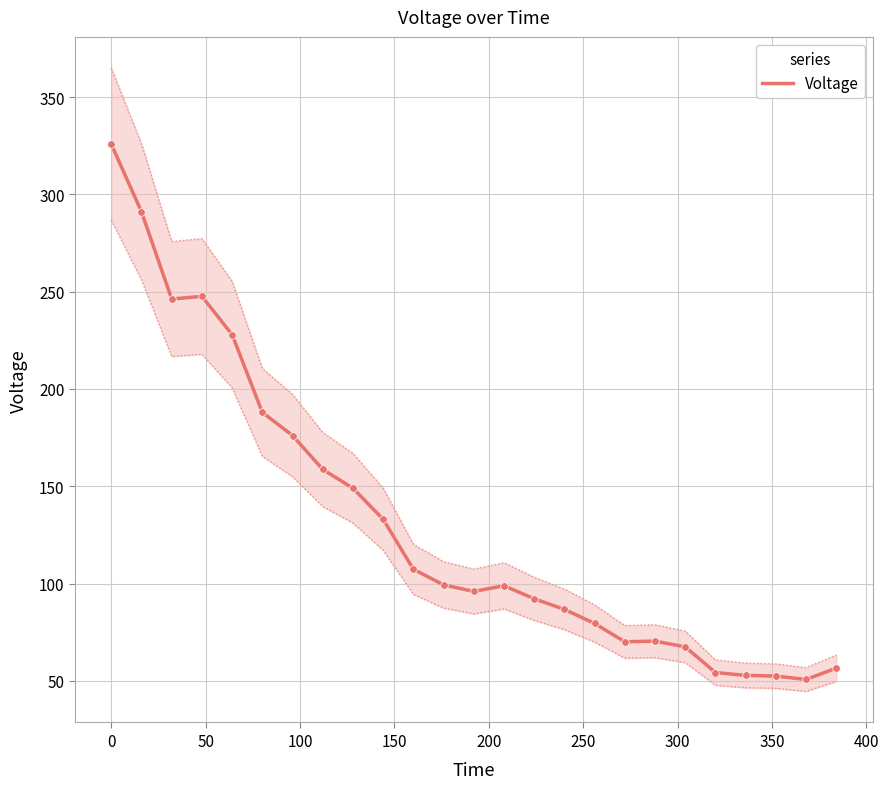

Which has a higher value, 50 or 200?

50